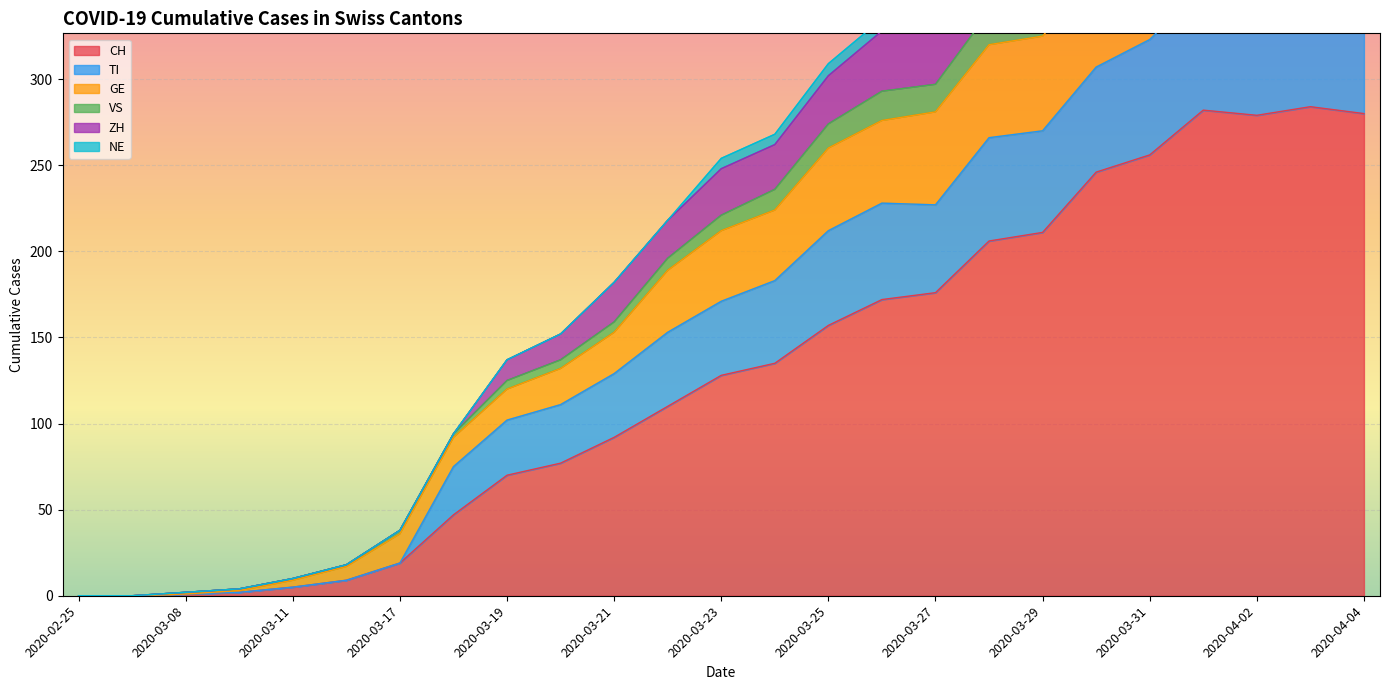

Rank the categories by ZH value from lowest to highest.

2020-02-25, 2020-02-28, 2020-03-08, 2020-03-09, 2020-03-11, 2020-03-15, 2020-03-17, 2020-03-18, 2020-03-19, 2020-03-20, 2020-03-21, 2020-03-22, 2020-03-23, 2020-03-24, 2020-03-25, 2020-03-26, 2020-03-27, 2020-03-28, 2020-03-29, 2020-03-30, 2020-03-31, 2020-04-04, 2020-04-02, 2020-04-03, 2020-04-01